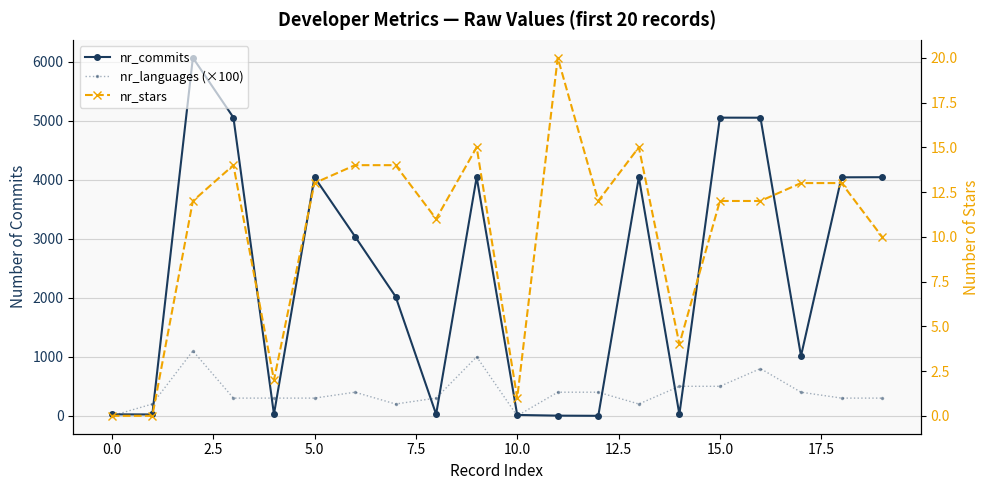

What position from the right is 13?

7